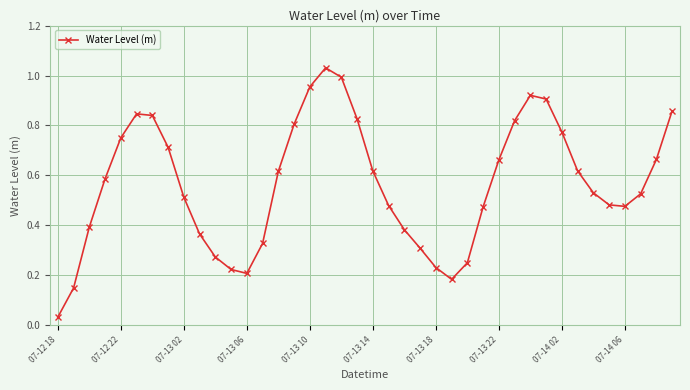

Is this an area chart (filled region under the line)?

No